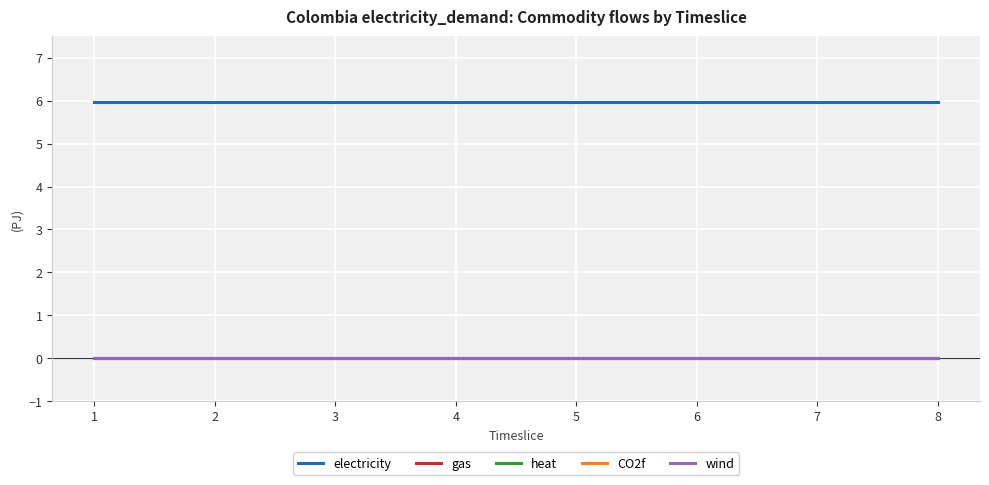

Which series has the largest range (max minus min)?

electricity